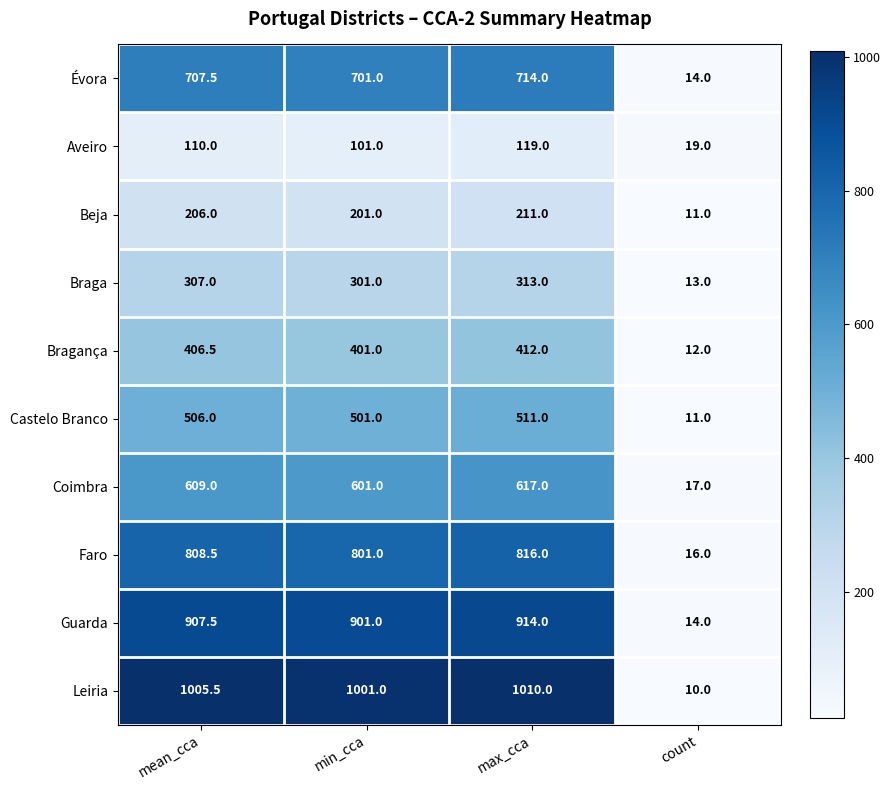

What is the spread (max minus min) of values at count?

9.0